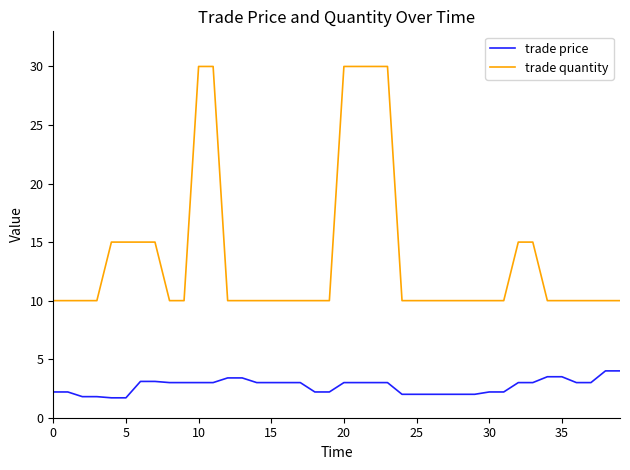

Which series has the largest range (max minus min)?

trade quantity